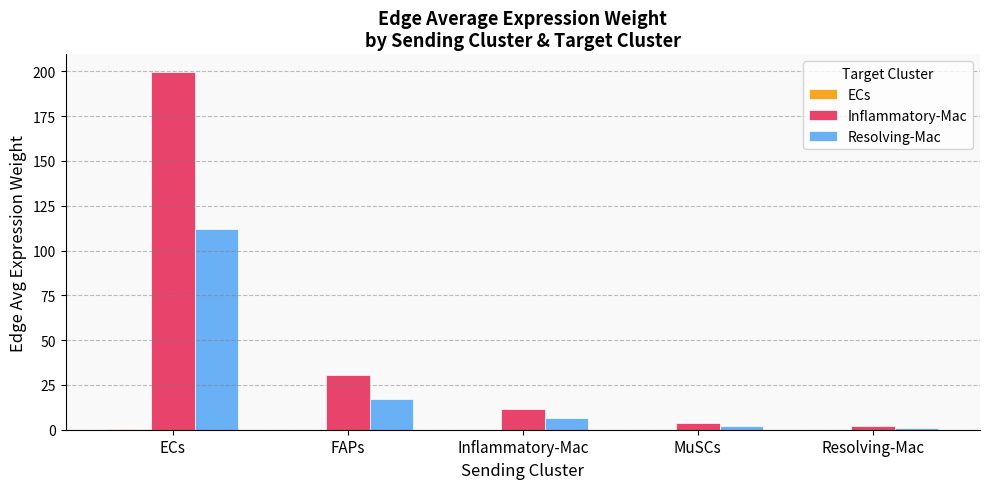

Are the bars grouped side by side (vs. stacked)?

Yes